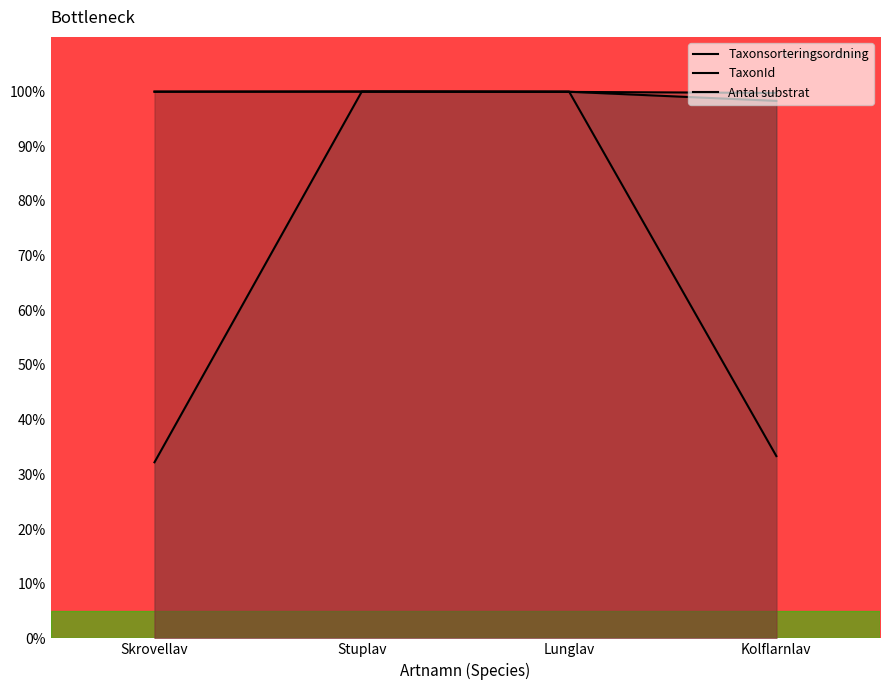

At Kolflarnlav, list the series in order from smallest to largest.

Antal substrat, Taxonsorteringsordning, TaxonId